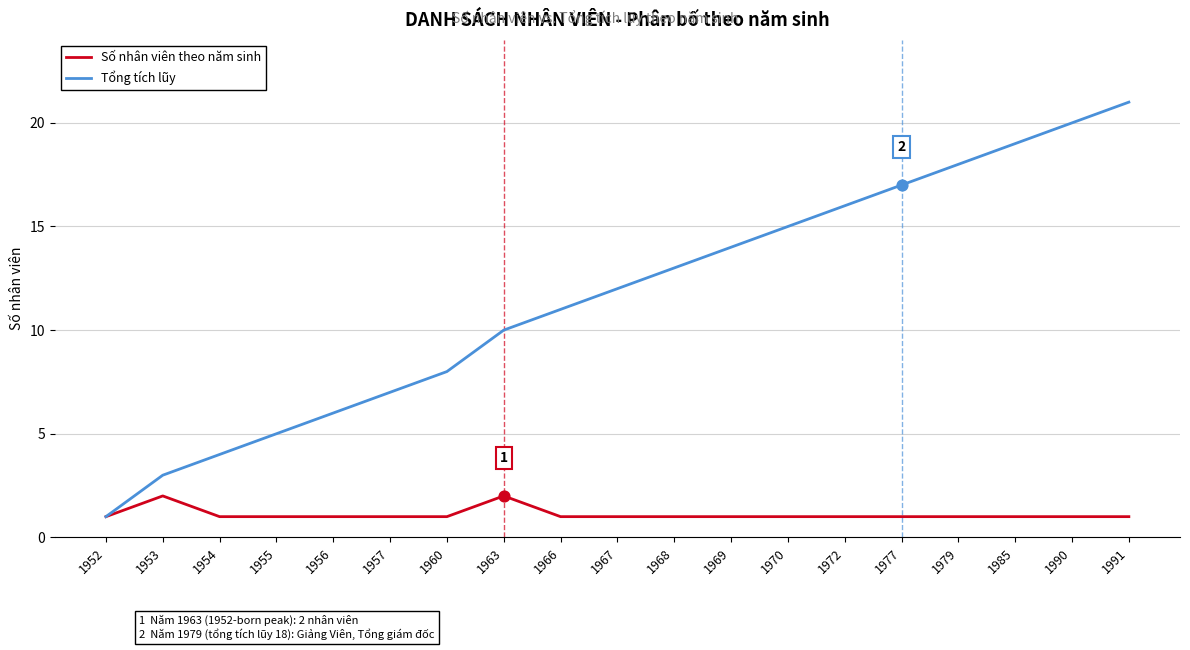

Is the value of Số nhân viên theo năm sinh at 1991 greater than the value of Tổng tích lũy at 1955?

No